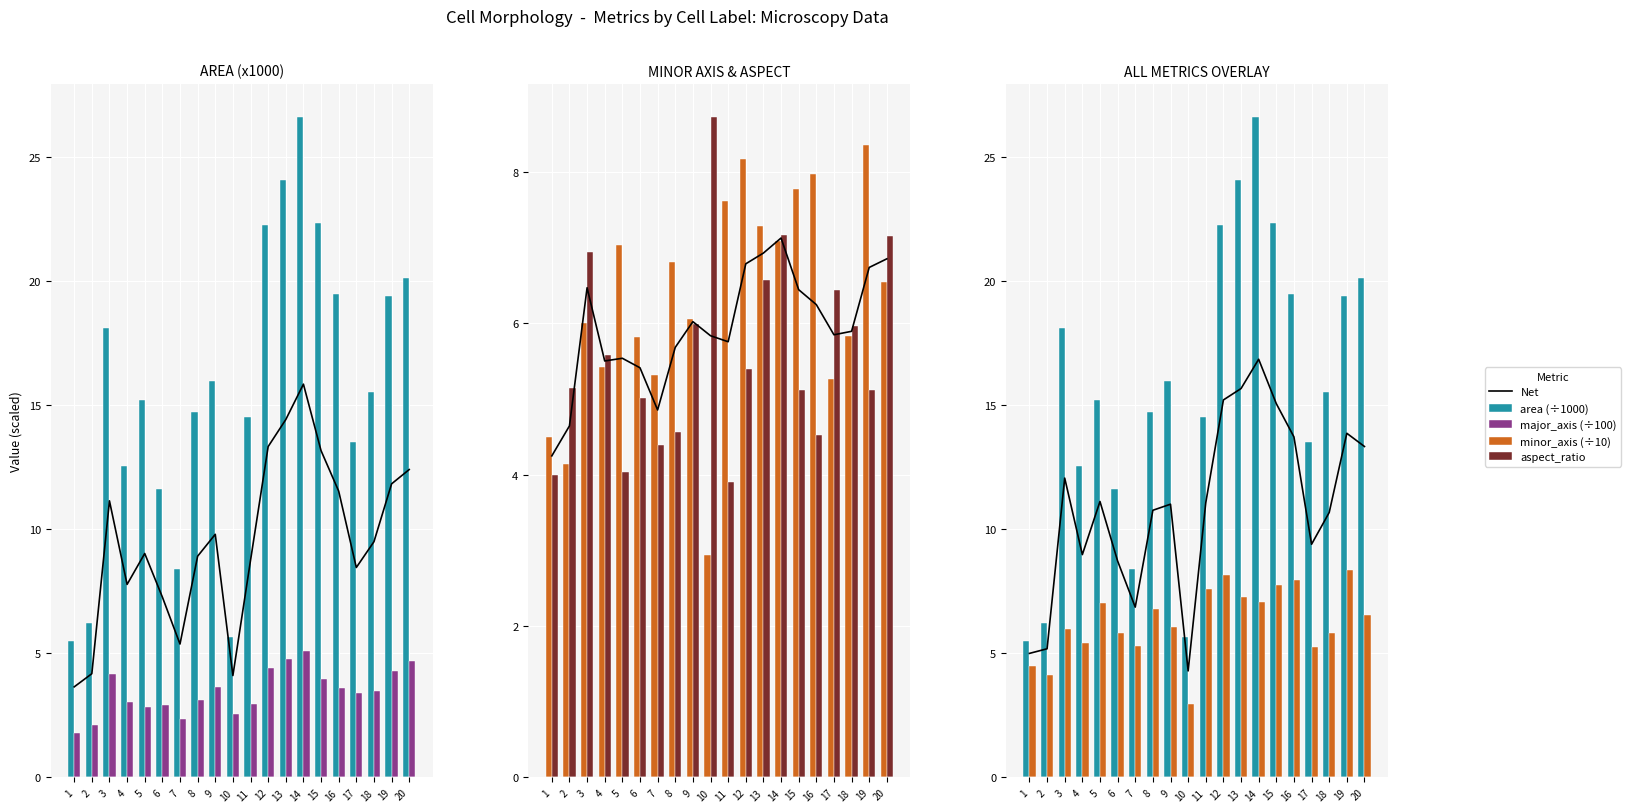

What are all the series names shown in the legend?

Net, area (÷1000), major_axis (÷100), minor_axis (÷10), aspect_ratio